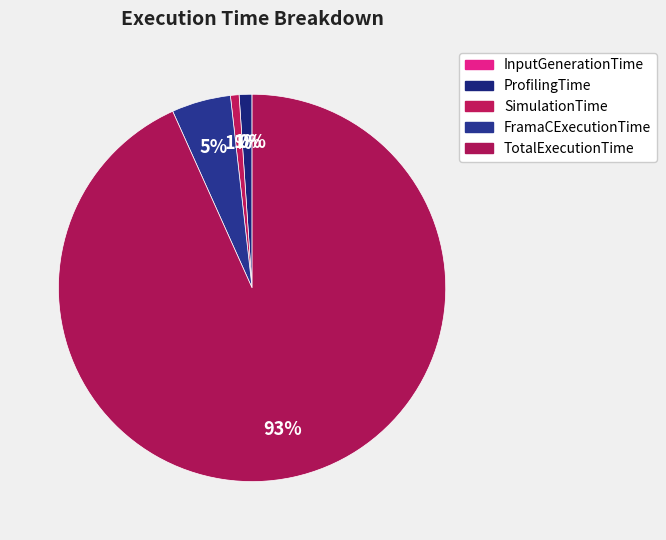

Is it true that InputGenerationTime is 0% of the pie?

True